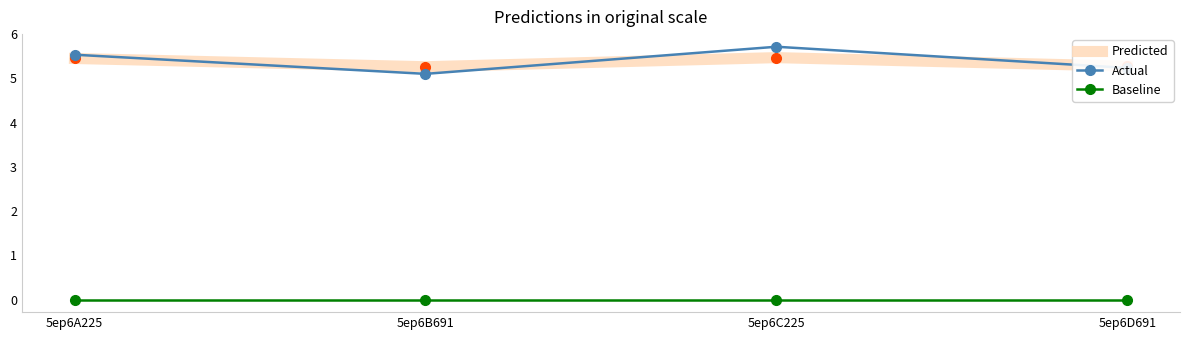

What is the sum of all Predicted values?

21.5